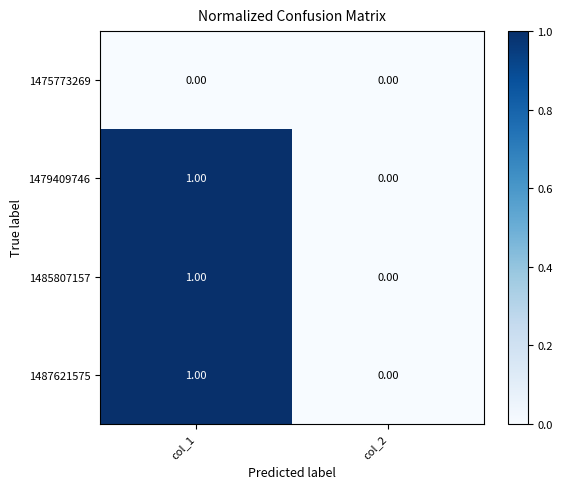

What is the total value across all series at col_1?

3